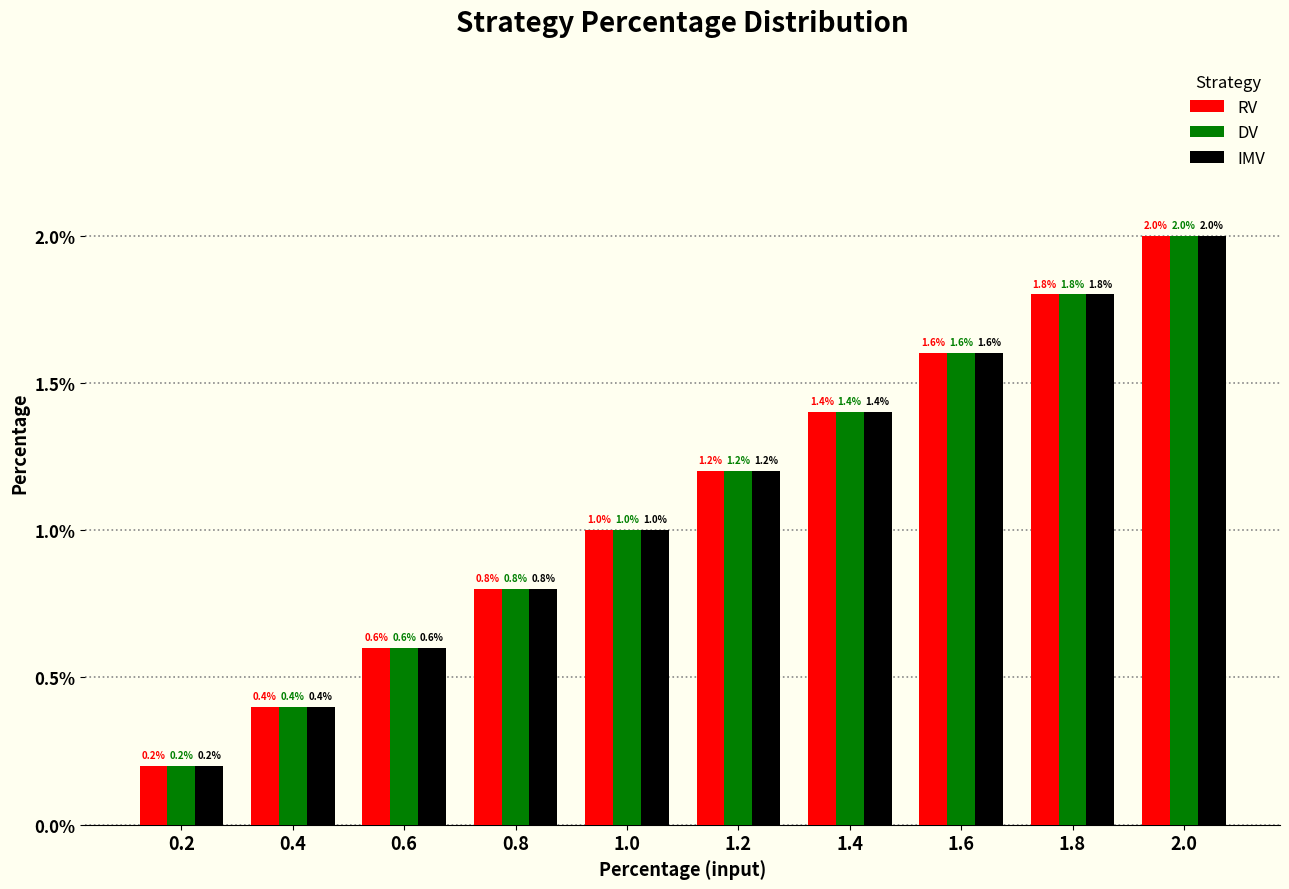

Is it true that IMV equals 1.4 at 1.4?

True